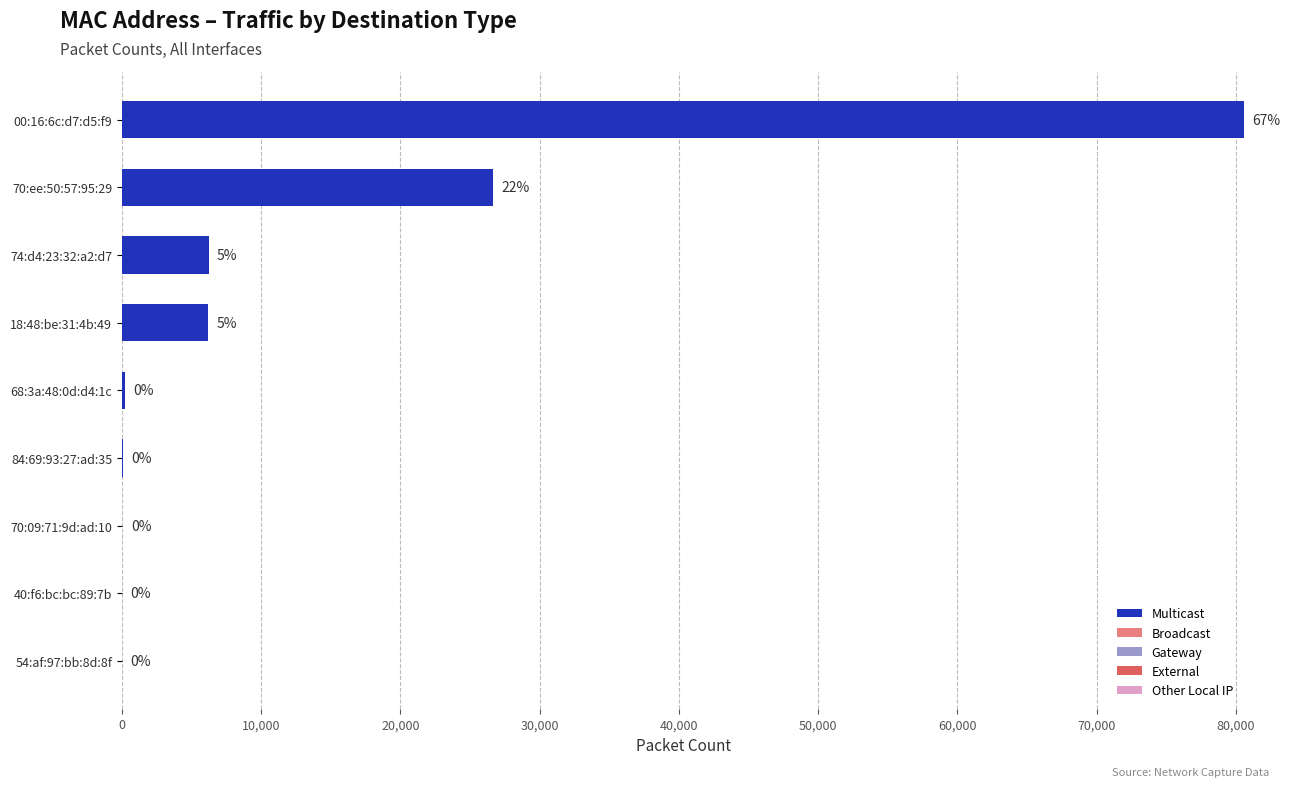

What is the total value across all series at 84:69:93:27:ad:35?

104